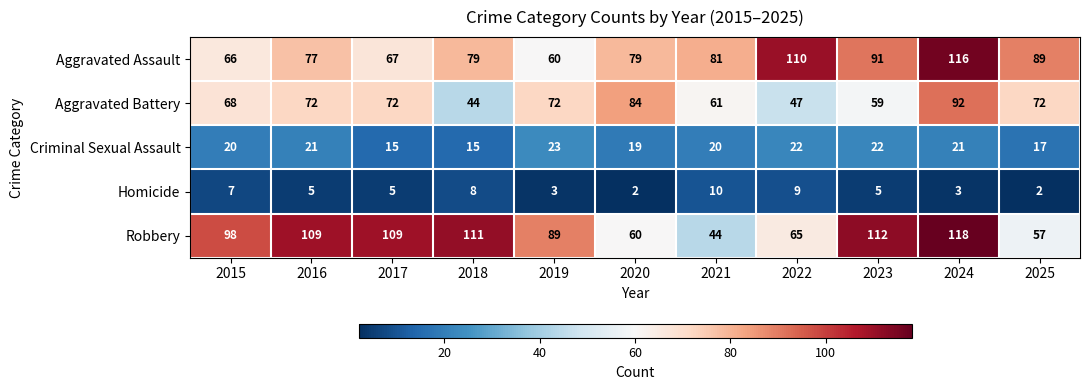

What is the spread (max minus min) of values at 2015?

91